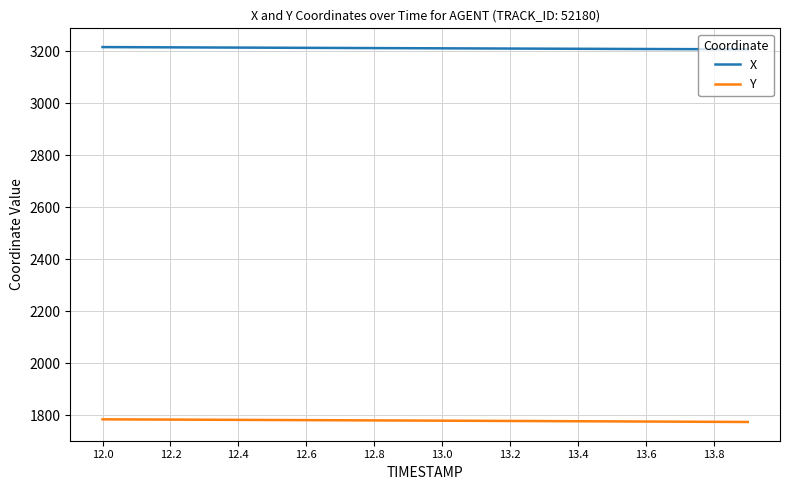

Which series has the largest total across all categories?

X